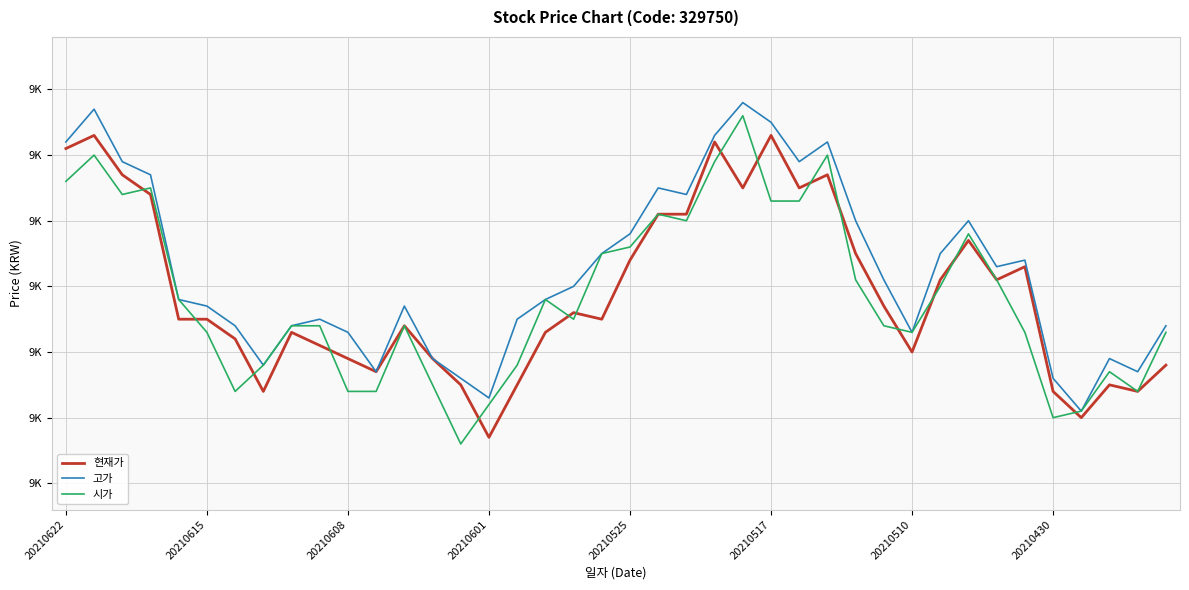

Does the chart display data point markers on the line(s)?

No